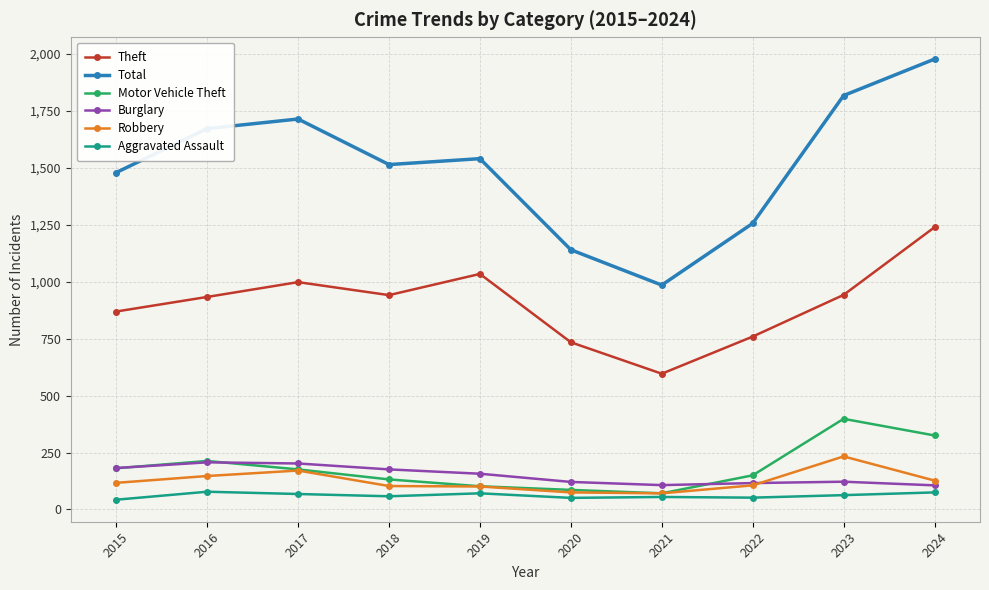

True or false: Burglary and Theft cross at least once.

False